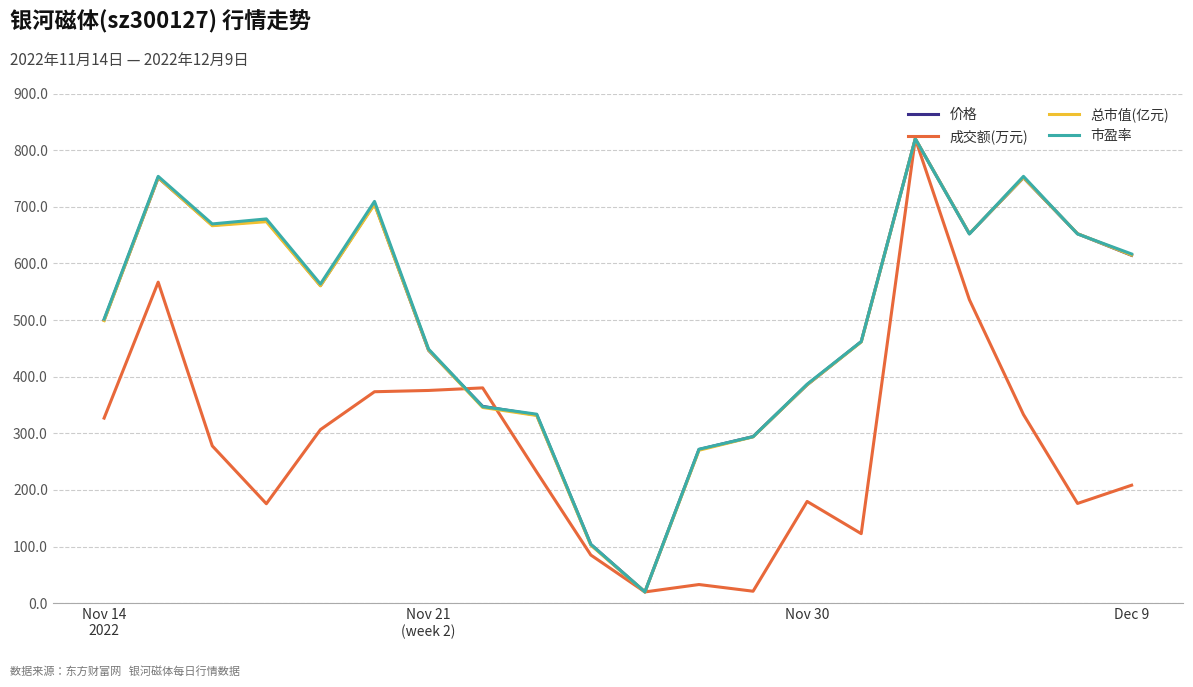

What is the average value of the 总市值(亿元) series?

500.2